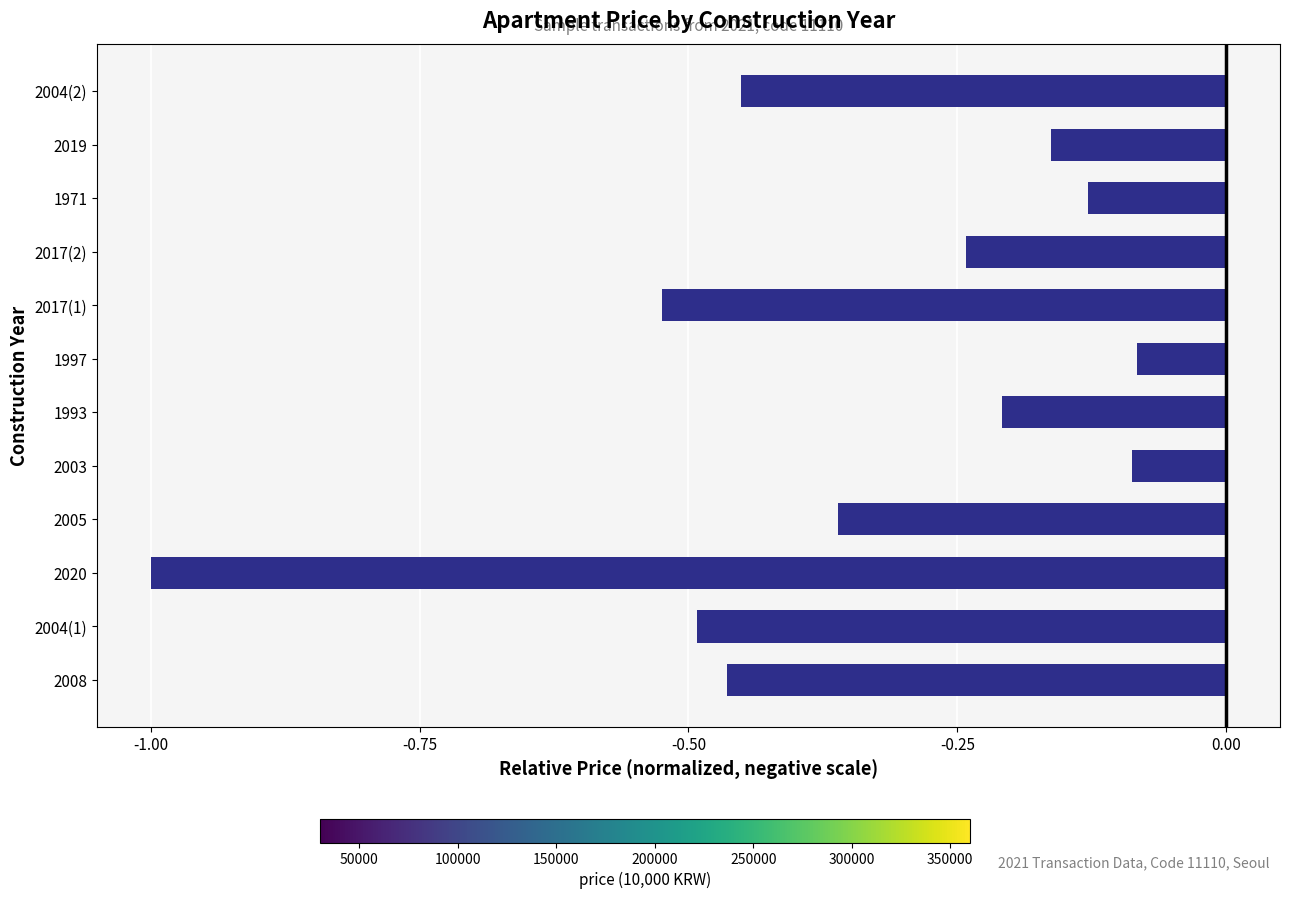

Between 1997 and 2017(2), which is larger?

1997